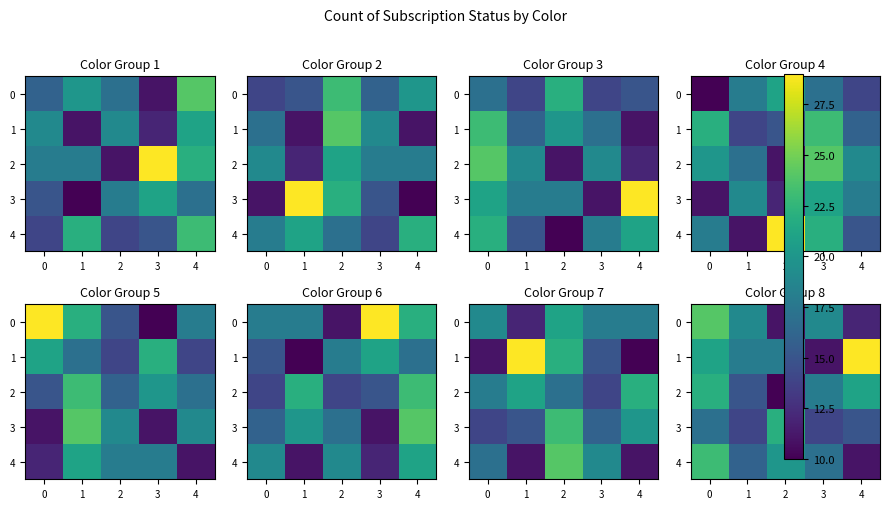

What is the approximate value of 3 at 3?

14